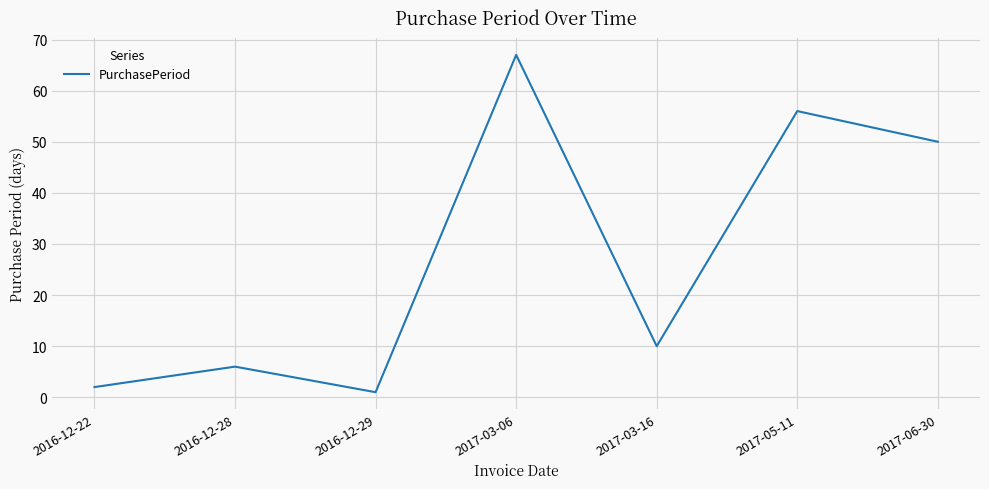

What is the sum of all values?

192